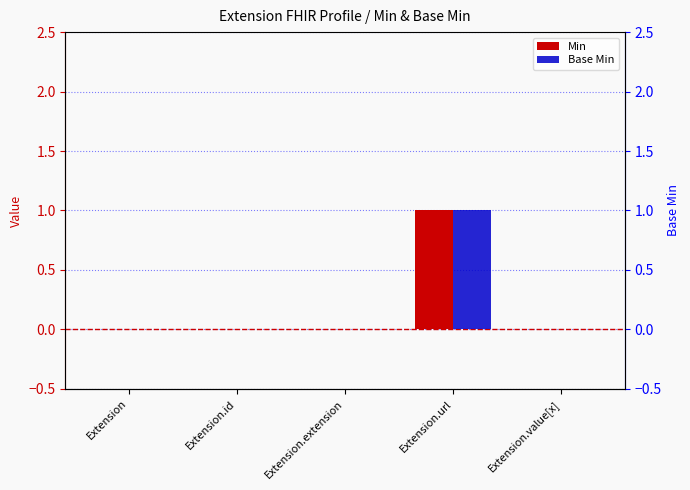

Between Extension and Extension.url, which is larger?

Extension.url